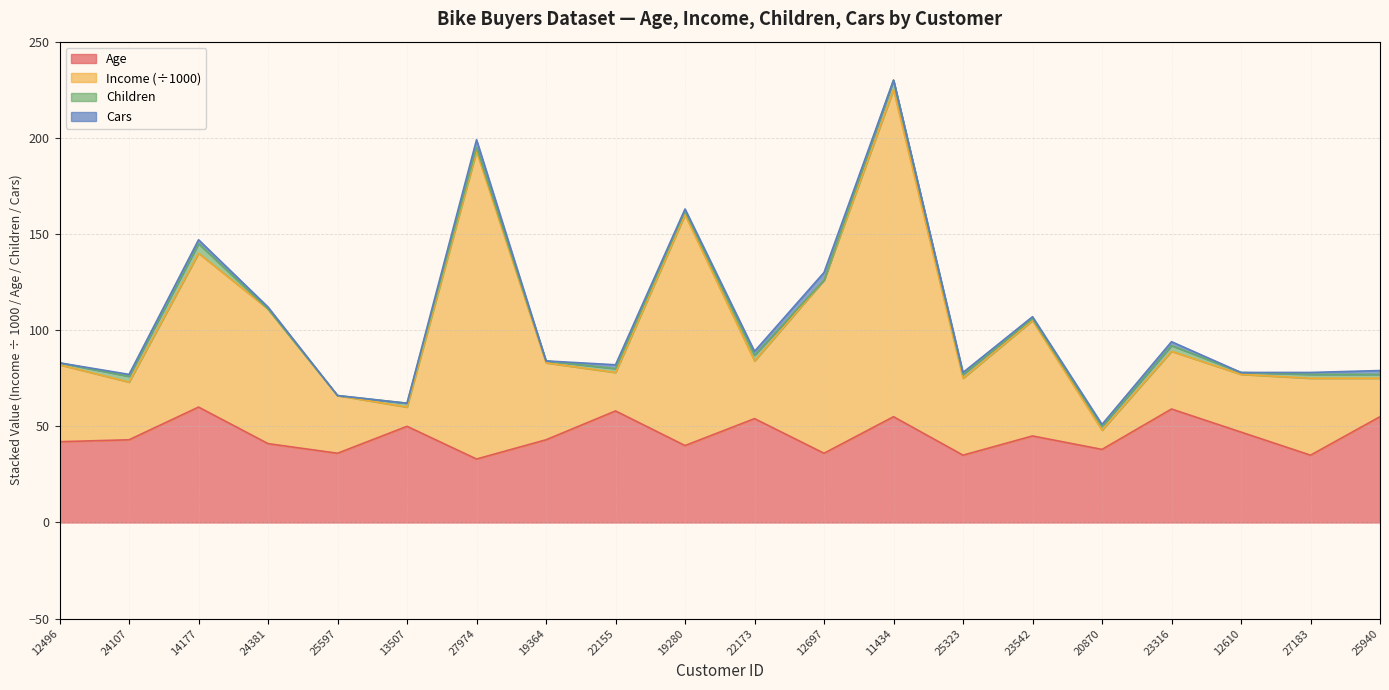

What position from the left is 13507?

6